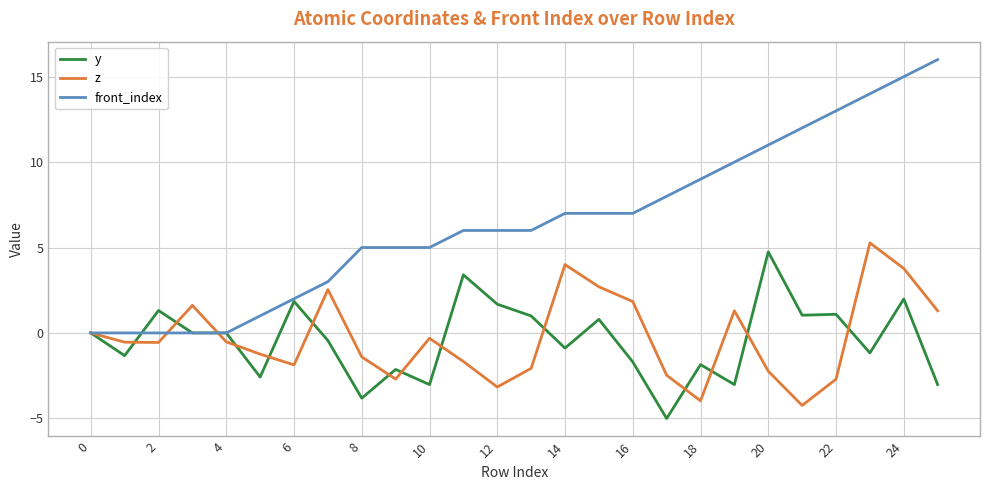

Which series has the widest spread of values?

front_index